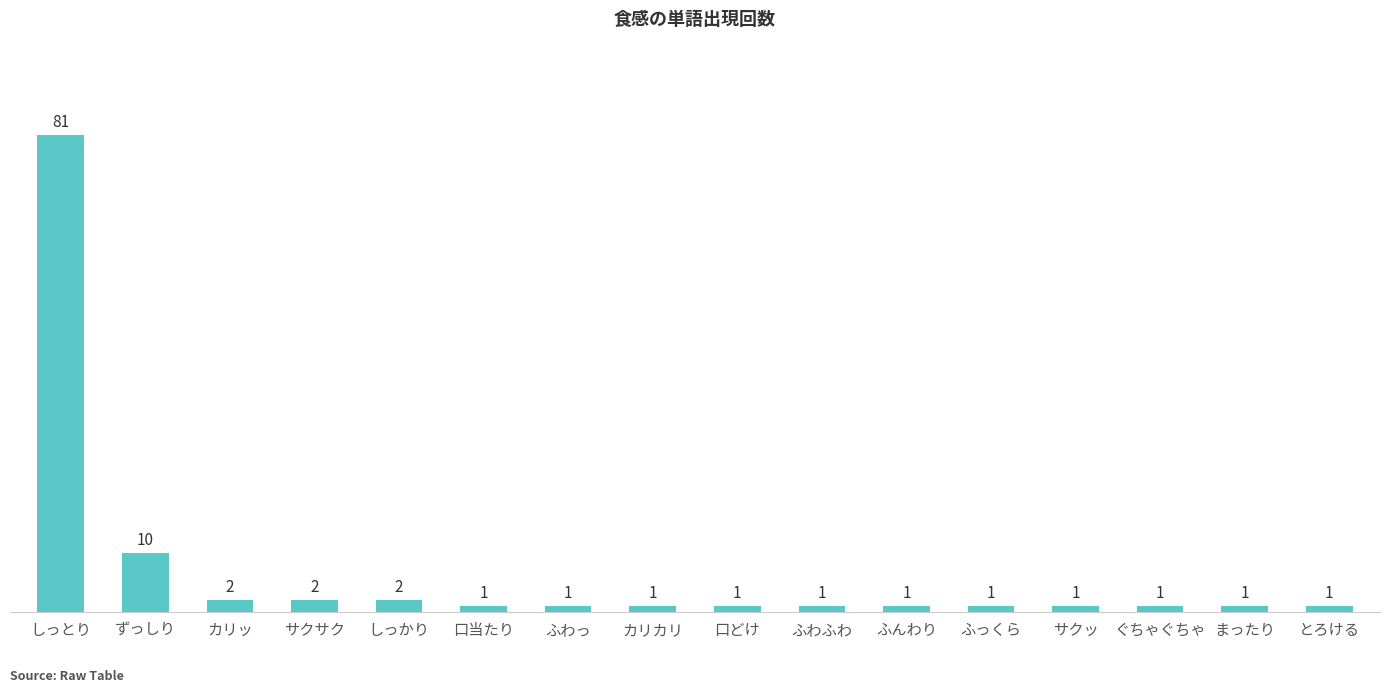

What is the difference between the maximum and minimum values?

80